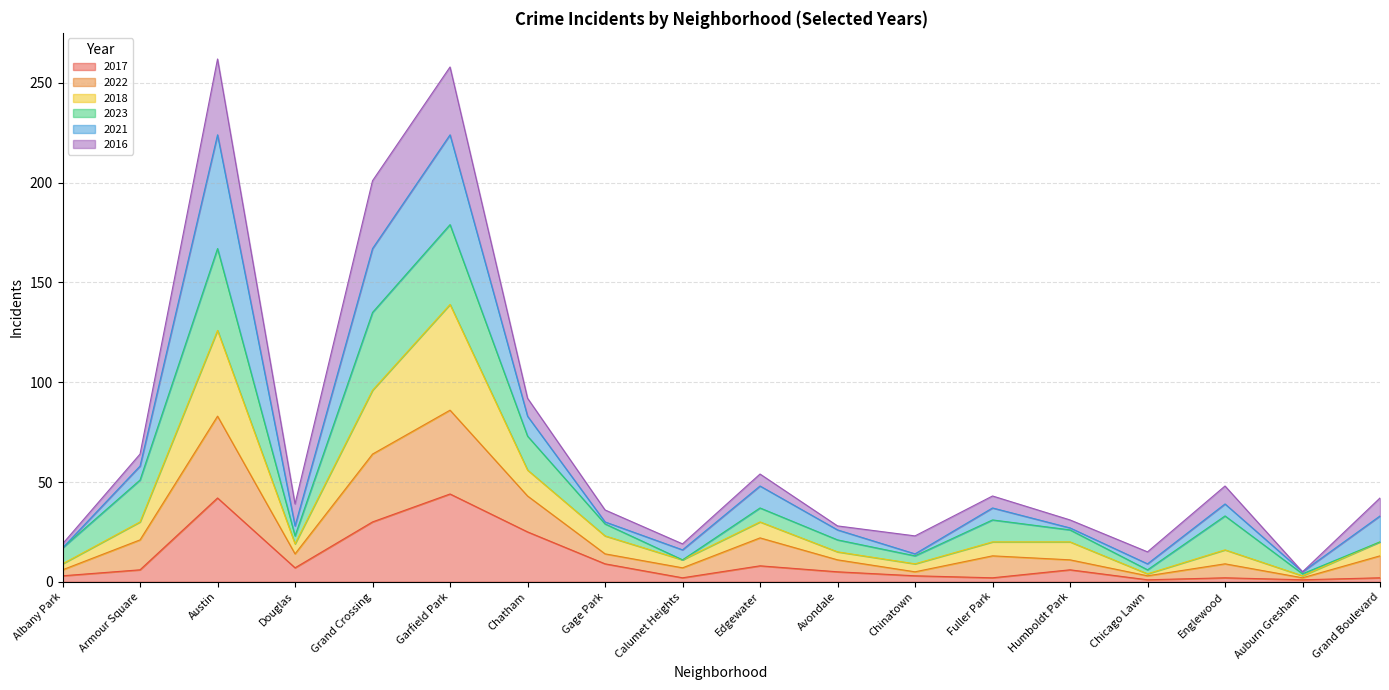

Does the chart have visible grid lines?

Yes